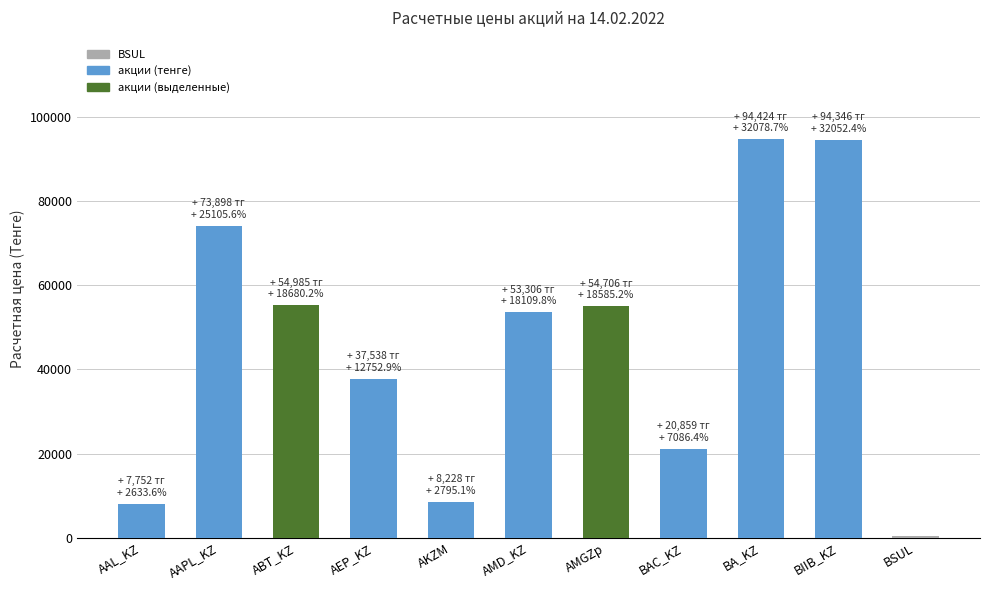

Is it true that the value at AAPL_KZ is 74192.6?

True